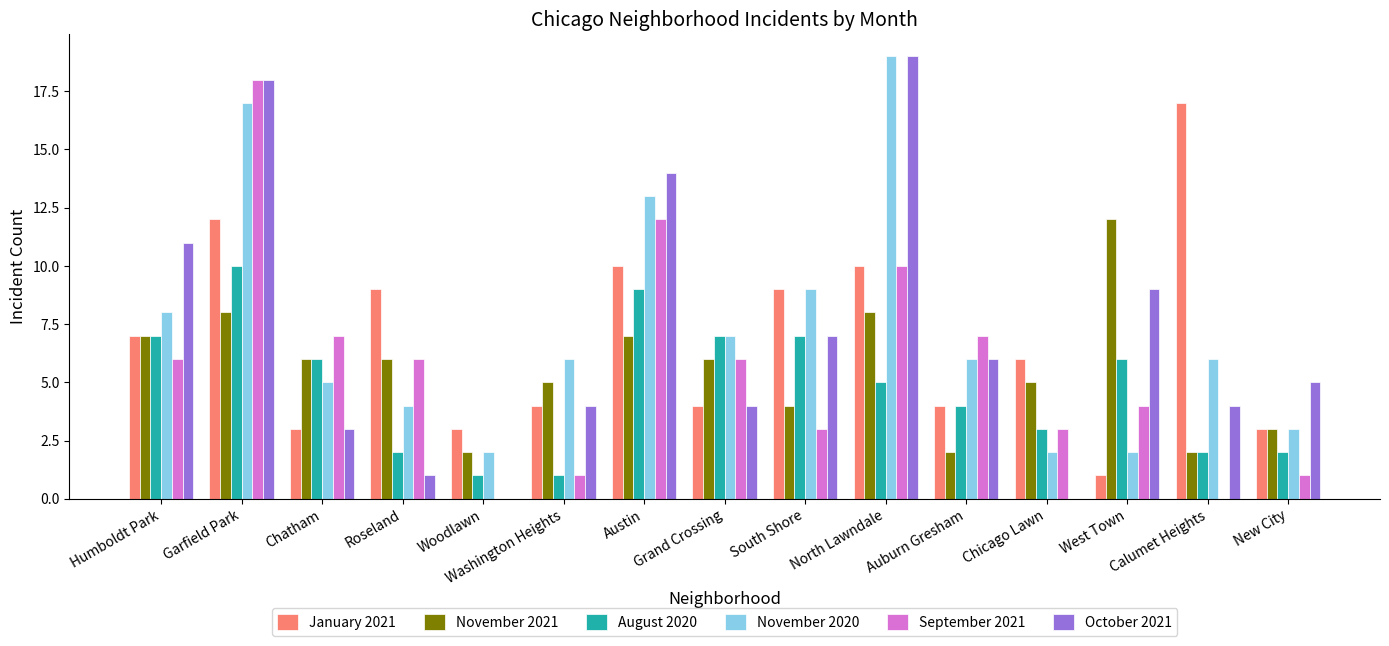

Count the number of data series in this chart.

6